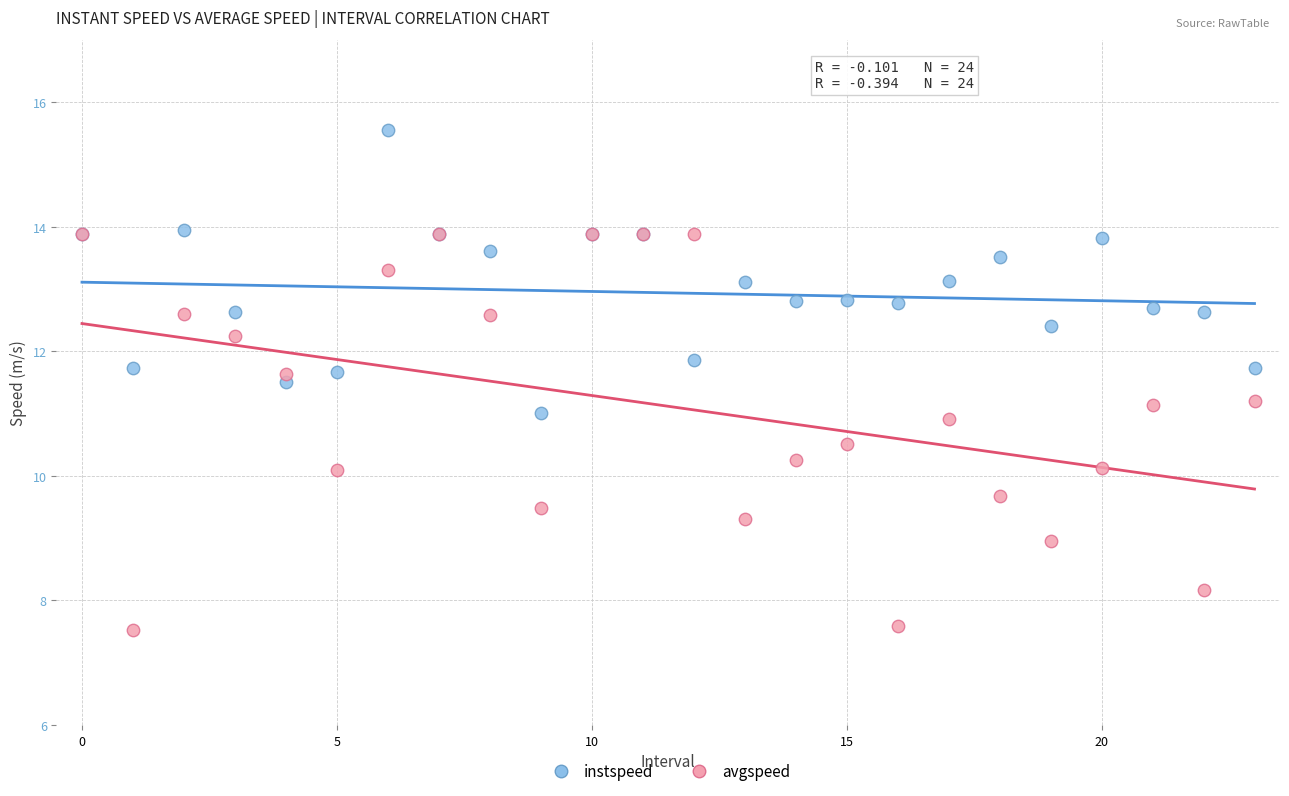

What are all the series names shown in the legend?

instspeed, avgspeed